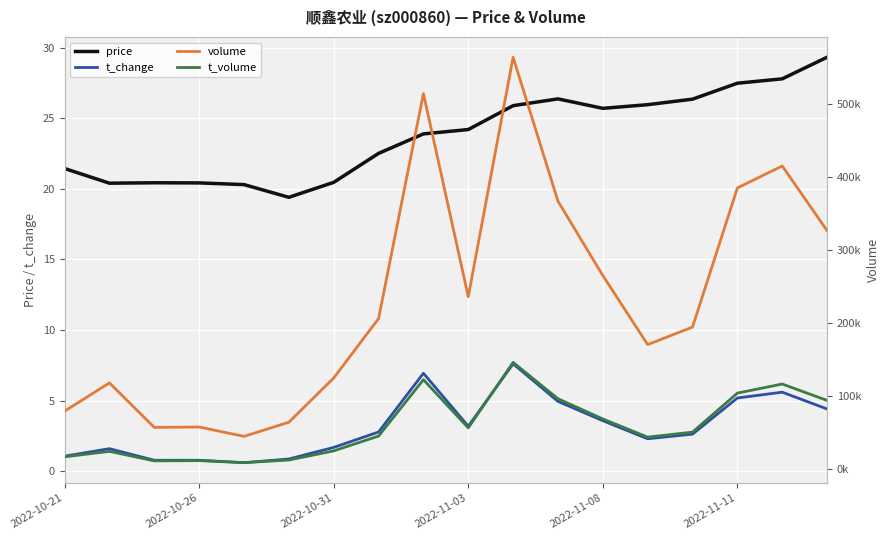

At which category is the sum across all series the highest?

10